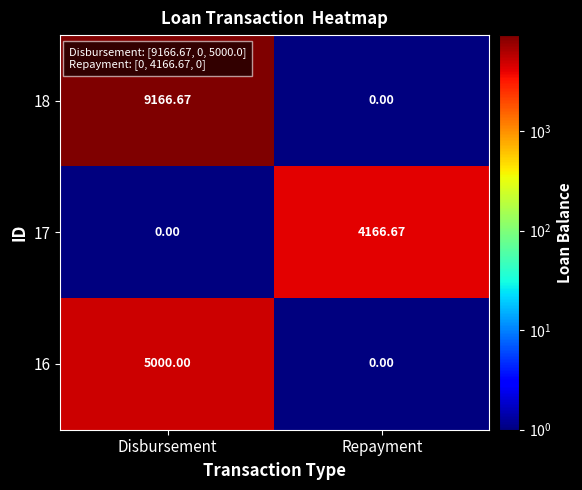

List the labels in order of 17 value, smallest first.

Disbursement, Repayment